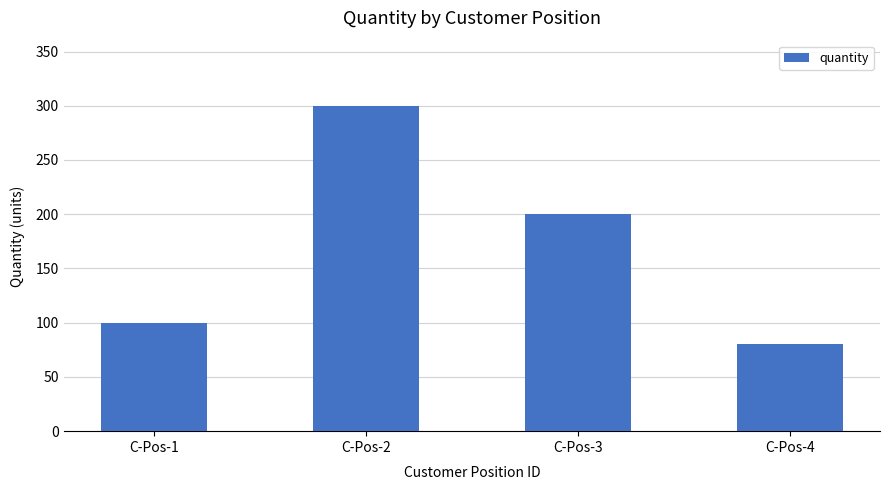

How many distinct data groups are displayed?

1